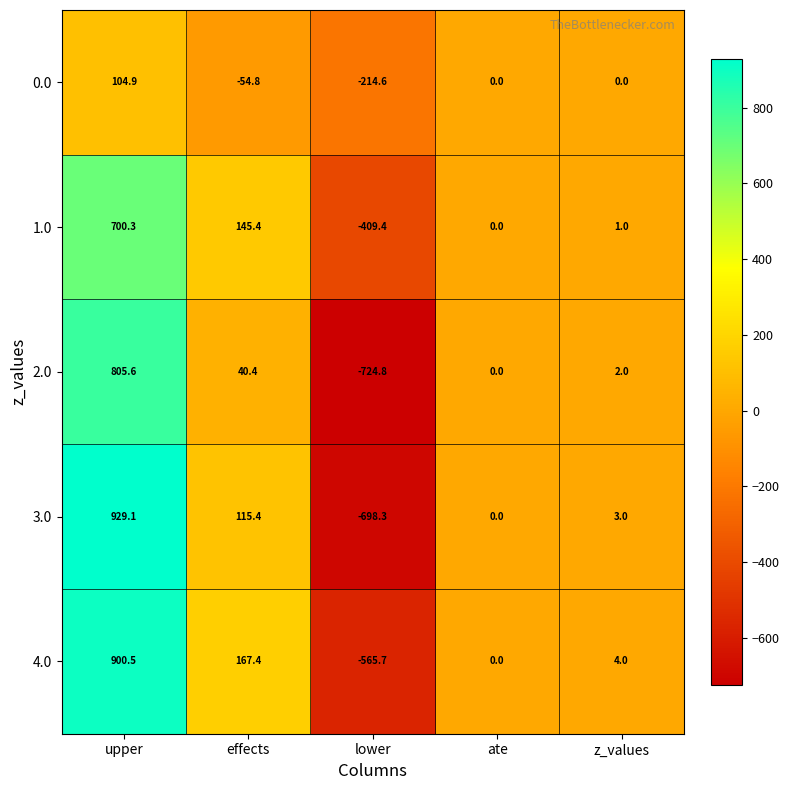

What is the sum of the 4.0 values at lower and ate?

-565.7